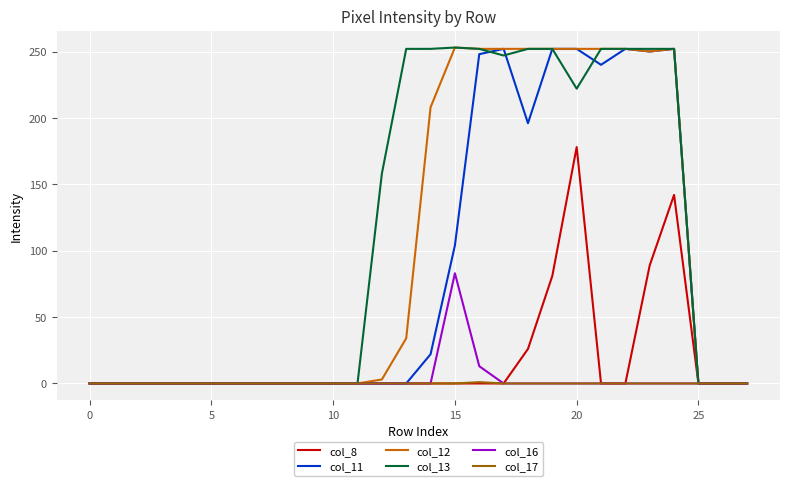

What is the maximum value for col_16?

83